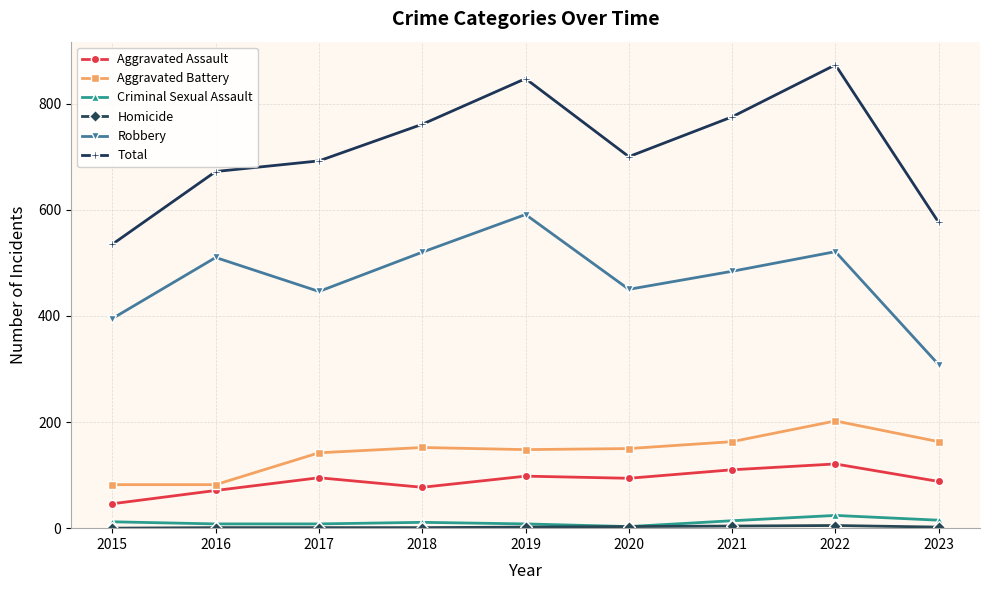

Between 2015 and 2016, which series saw the biggest shift?

Total